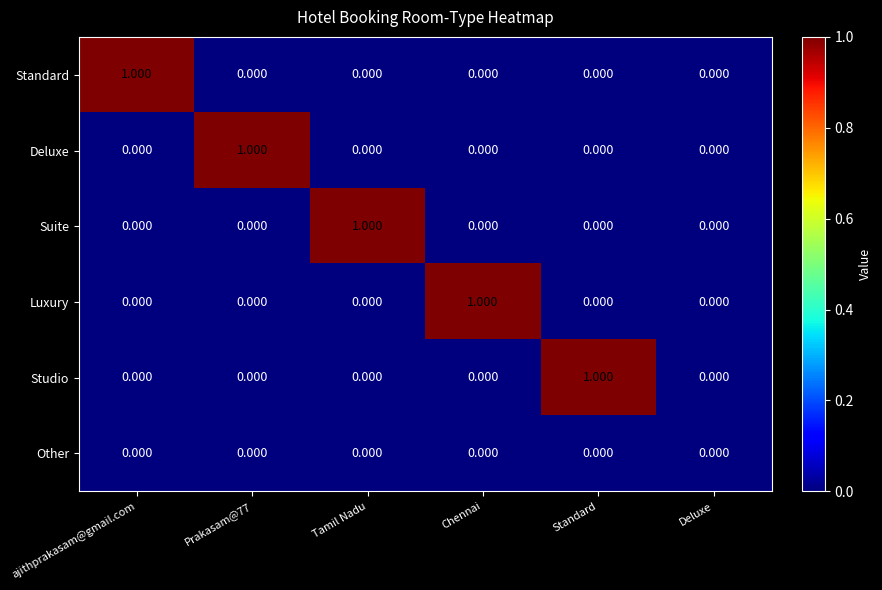

Reading right to left, list all the values displayed in this chart.

Standard: Deluxe=0	Standard=0	Chennai=0	Tamil Nadu=0	Prakasam@77=0	ajithprakasam@gmail.com=1
Deluxe: Deluxe=0	Standard=0	Chennai=0	Tamil Nadu=0	Prakasam@77=1	ajithprakasam@gmail.com=0
Suite: Deluxe=0	Standard=0	Chennai=0	Tamil Nadu=1	Prakasam@77=0	ajithprakasam@gmail.com=0
Luxury: Deluxe=0	Standard=0	Chennai=1	Tamil Nadu=0	Prakasam@77=0	ajithprakasam@gmail.com=0
Studio: Deluxe=0	Standard=1	Chennai=0	Tamil Nadu=0	Prakasam@77=0	ajithprakasam@gmail.com=0
Other: Deluxe=0	Standard=0	Chennai=0	Tamil Nadu=0	Prakasam@77=0	ajithprakasam@gmail.com=0